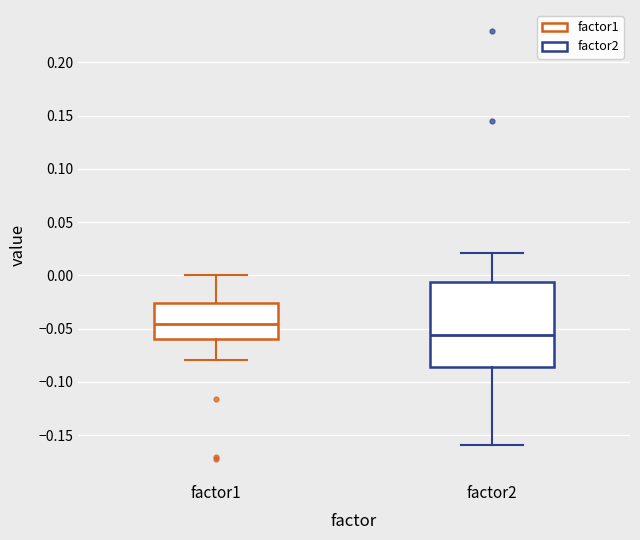

Which box's median line is the lowest?

factor2